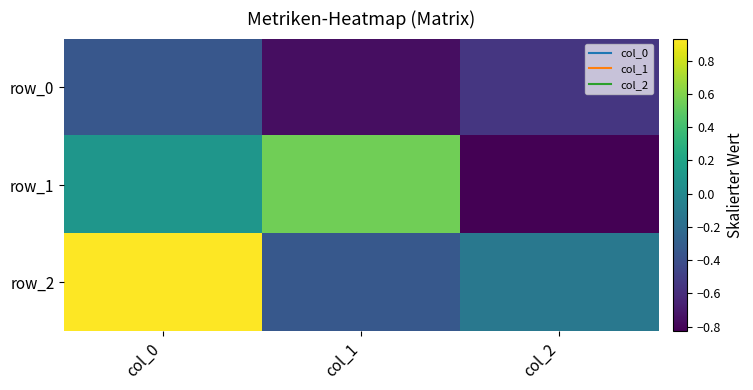

Reading left to right, list all the values displayed in this chart.

row_0: -0.3	-0.8	-0.5
row_1: 0.1	0.6	-0.8
row_2: 0.9	-0.3	-0.1